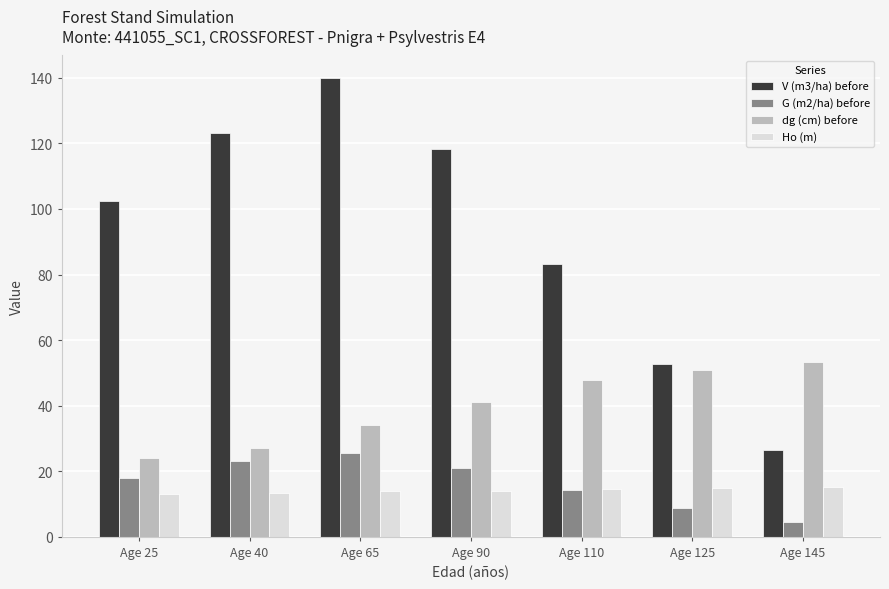

The value of G (m2/ha) before at Age 90 is 20.9. True or false?

True